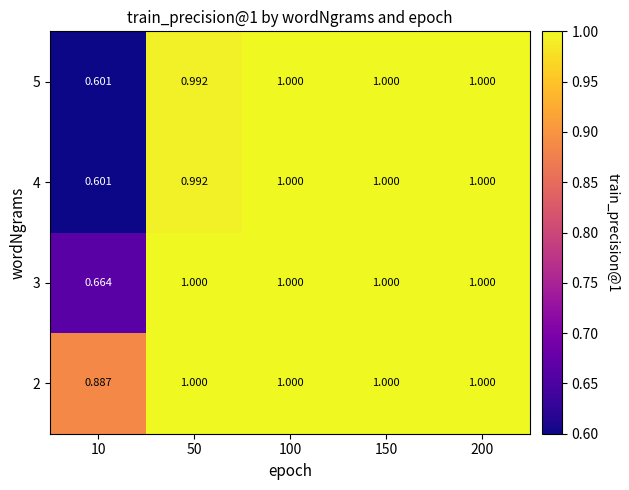

Is the value of 4 at 150 greater than the value of 5 at 50?

Yes